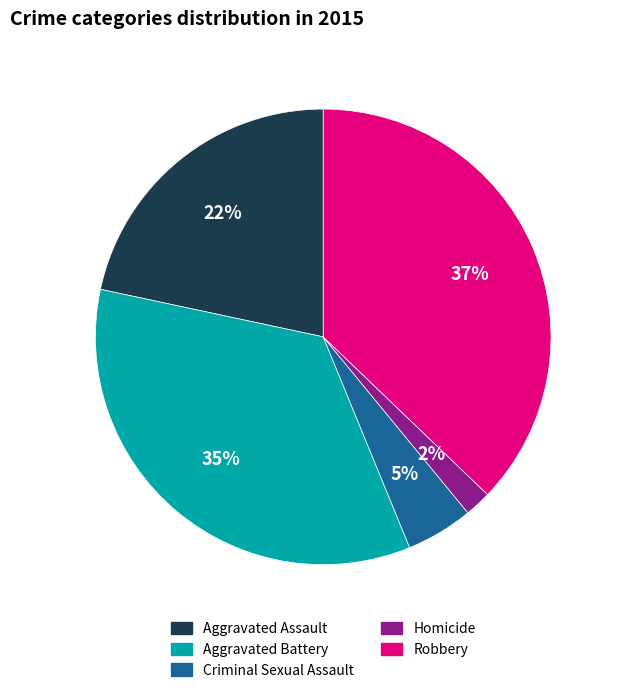

Which slice is the smallest?

Homicide